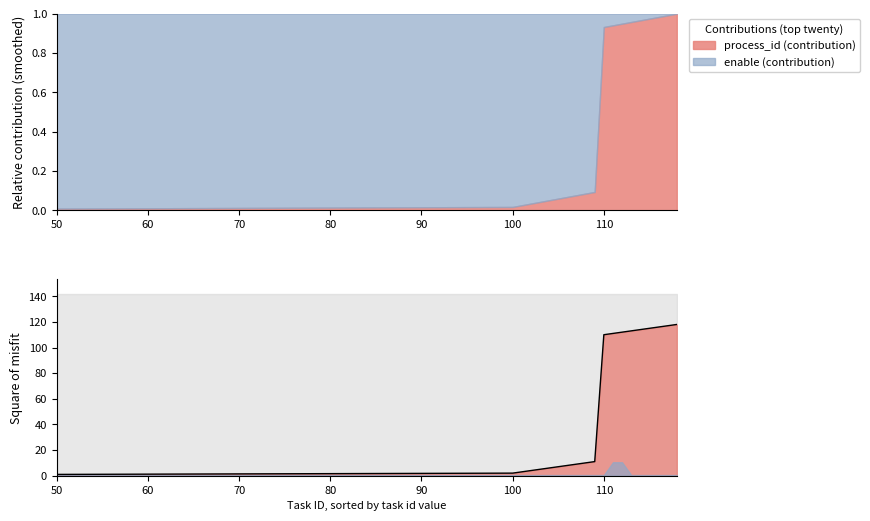

What is the value of the 20th point from the left?

118